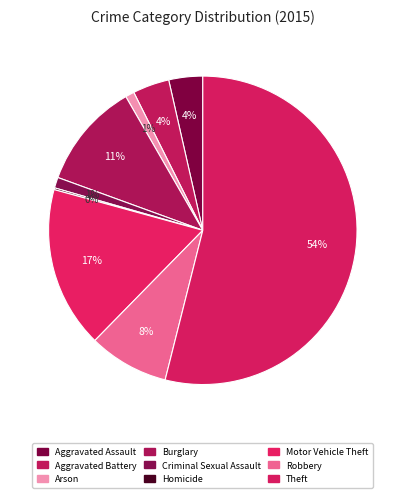

Count the number of slices in the pie.

9